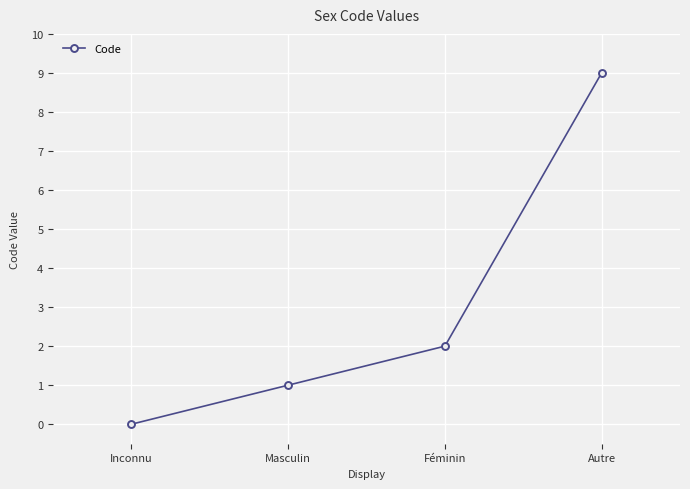

What is the difference between the values at Masculin and Inconnu?

1